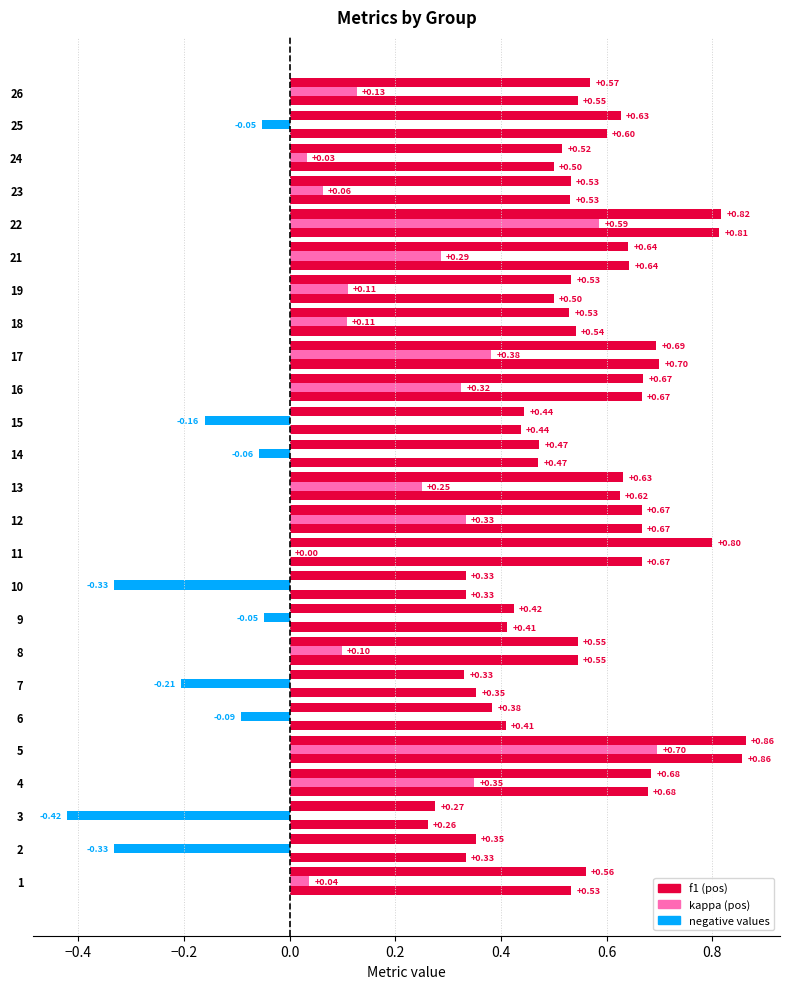

How many categories are shown in the chart?

25